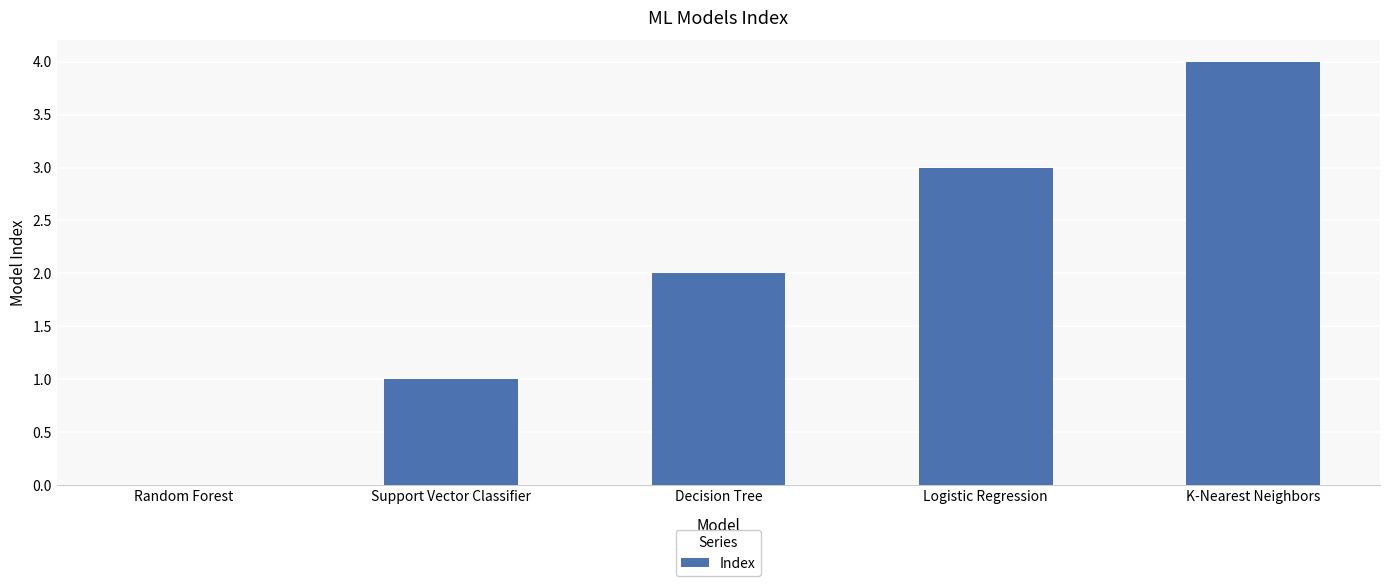

At which category does the chart reach its peak across all series?

K-Nearest Neighbors